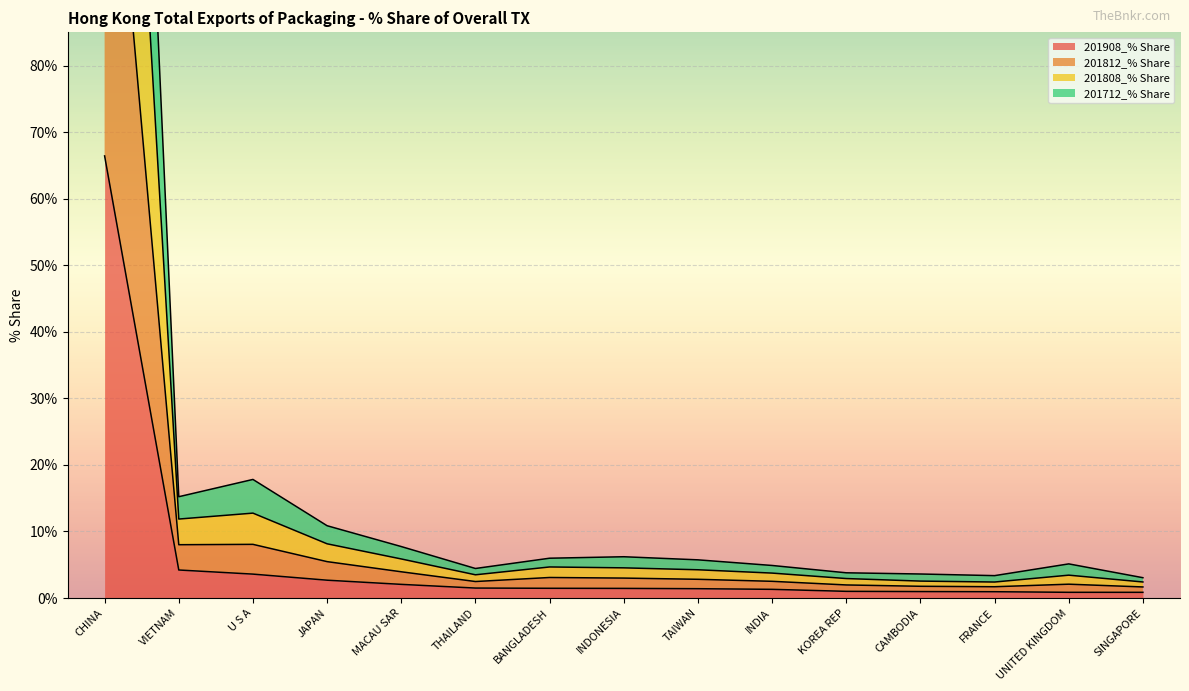

True or false: 201808_% Share and 201812_% Share cross at least once.

False